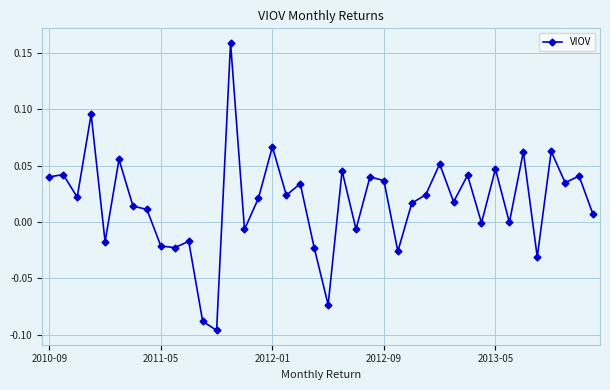

Count the number of data series in this chart.

1